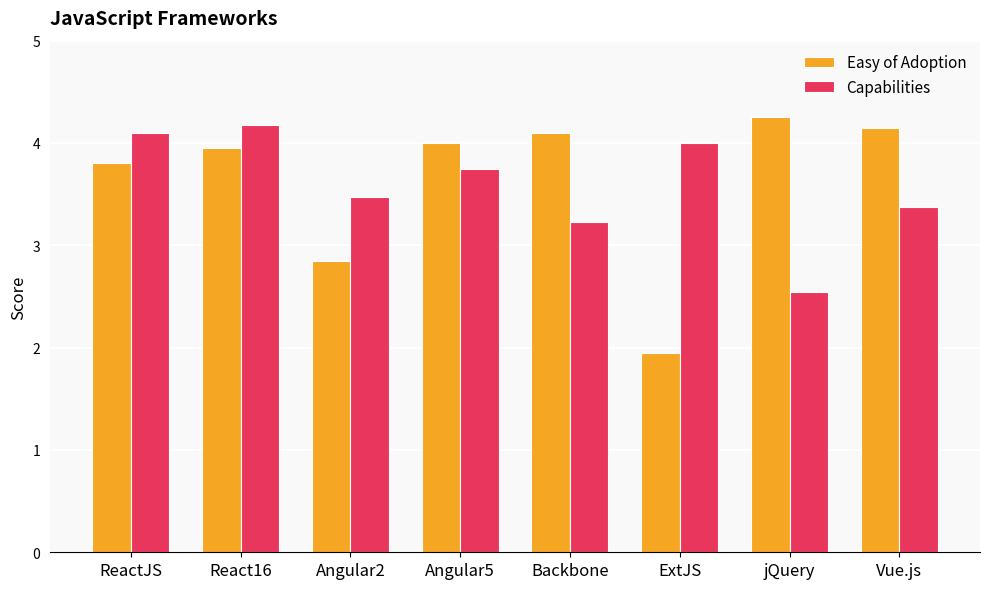

What is the label of the 6th bar from the right?

Angular2